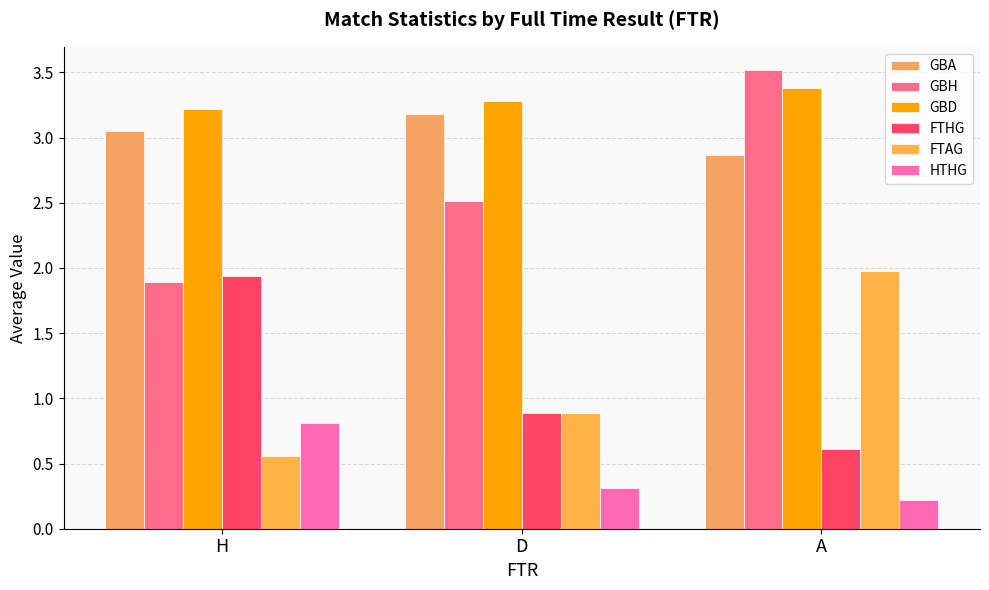

What position from the right is H?

3